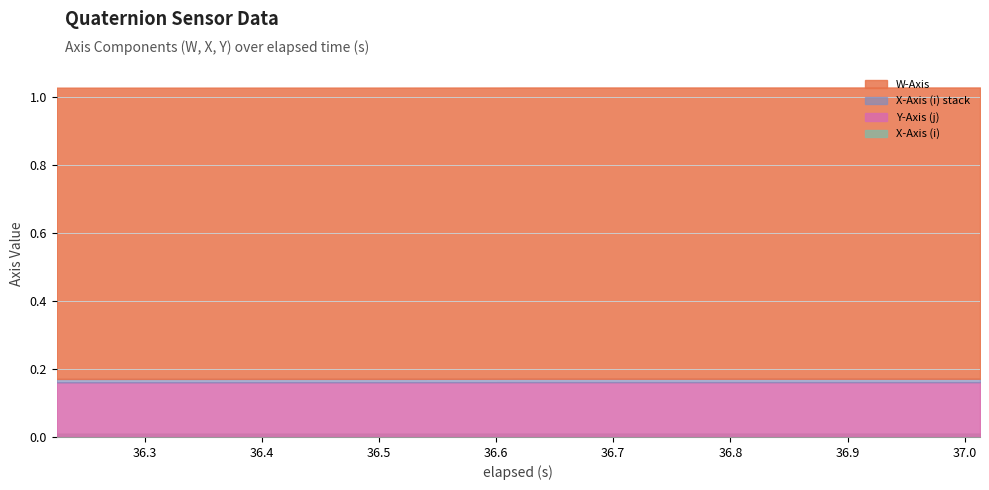

Does the chart display data point markers on the line(s)?

No